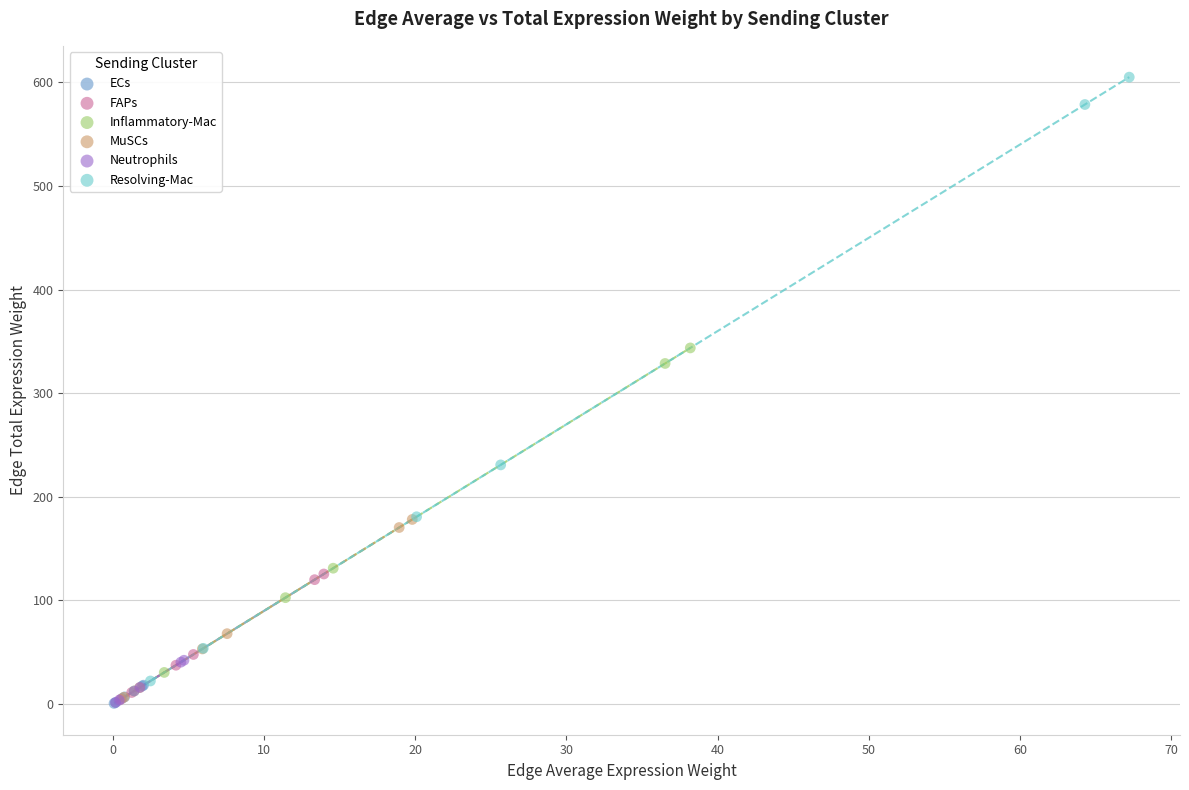

What are all the series names shown in the legend?

ECs, FAPs, Inflammatory-Mac, MuSCs, Neutrophils, Resolving-Mac